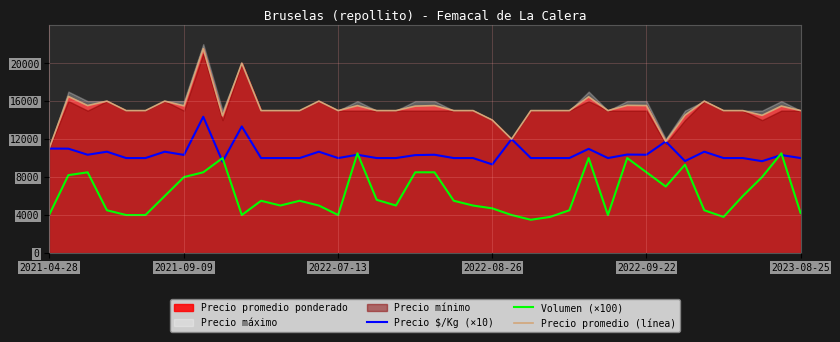

The value of Volumen (×100) at 2022-07-13 is 6095. True or false?

False